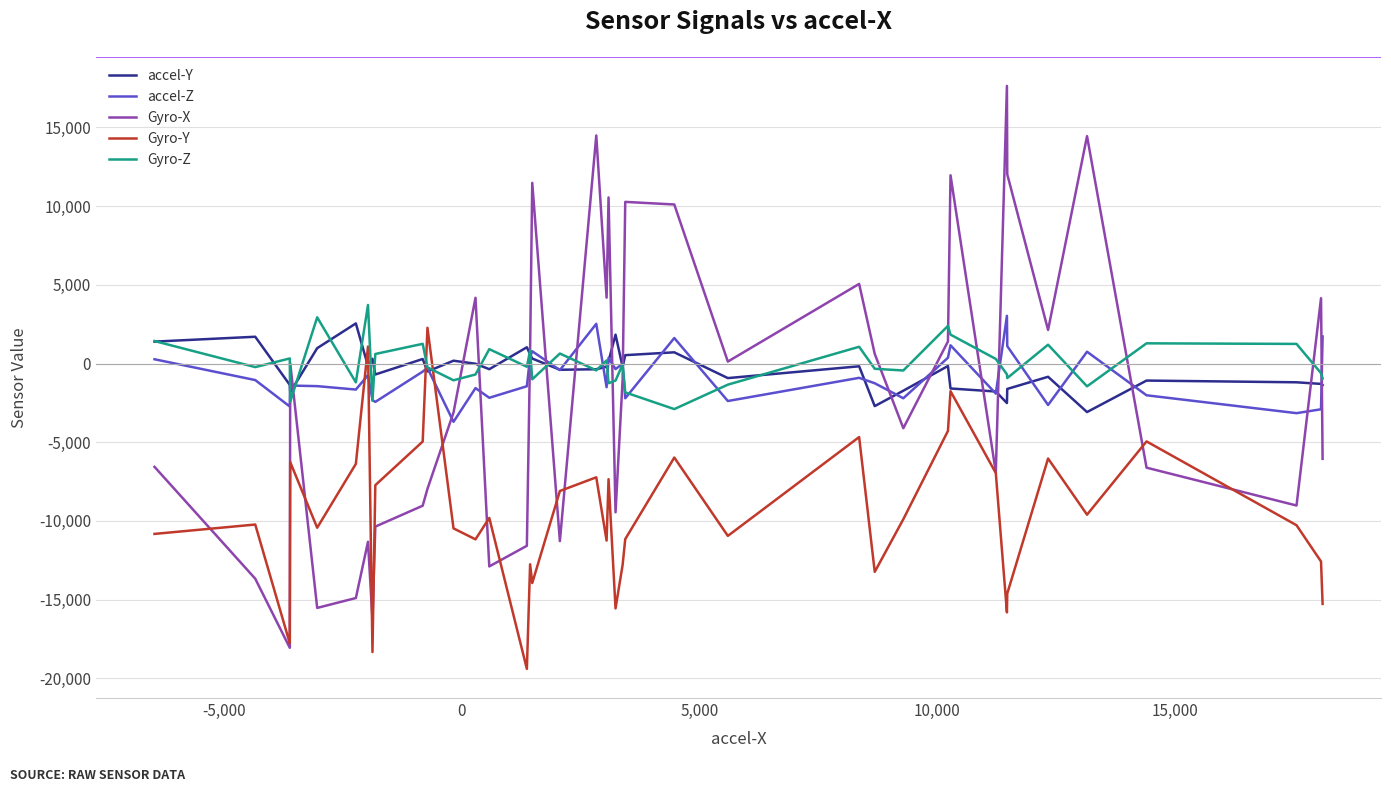

True or false: accel-Z and Gyro-Y intersect in this chart.

True